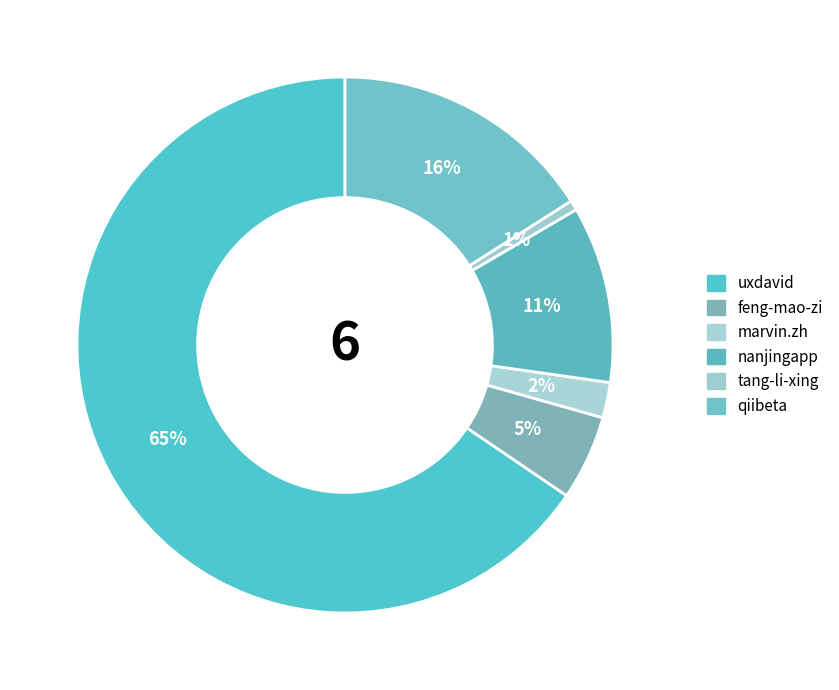

True or false: marvin.zh accounts for 2% of the total.

True